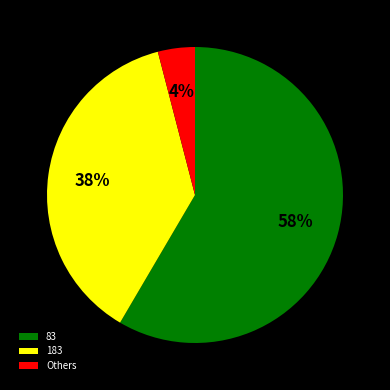

Does 83 represent more than half of the total?

Yes